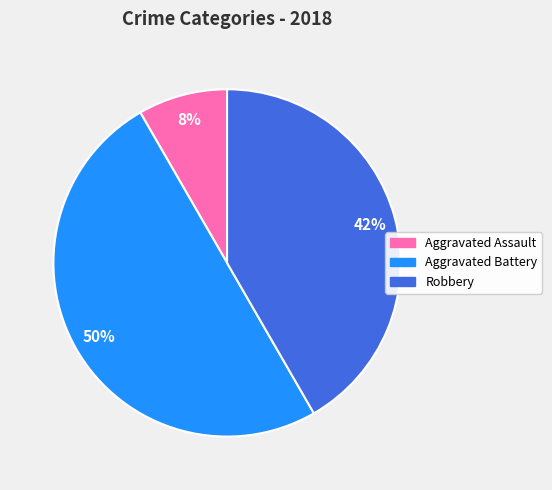

To the nearest percent, what is the average slice percentage?

33%